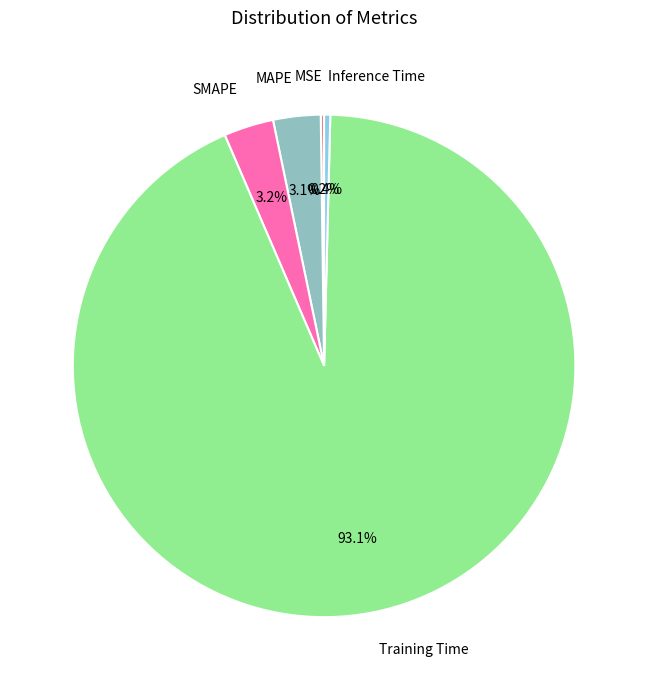

Which has a higher value, Inference Time or MAPE?

MAPE